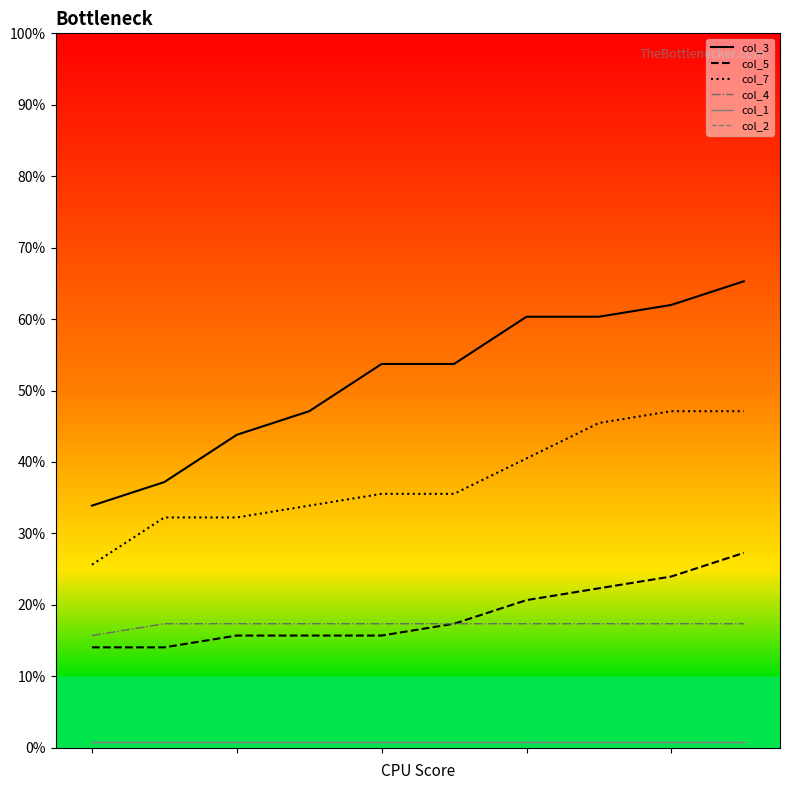

Is this an area chart (filled region under the line)?

No